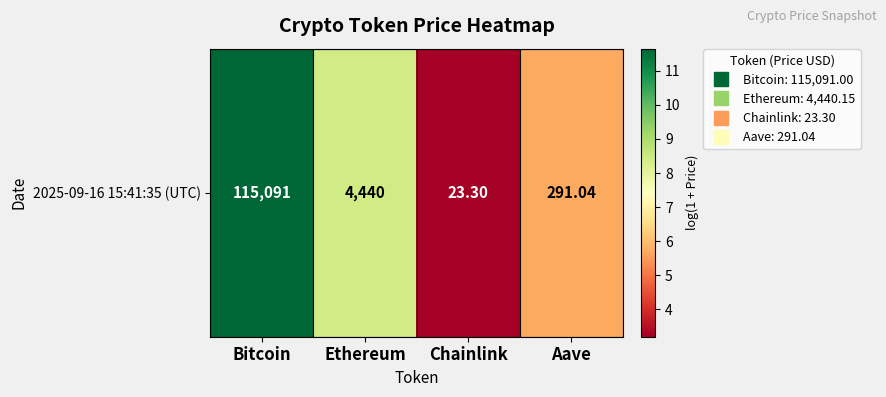

What is the change in value from Bitcoin to Chainlink?

-8.5